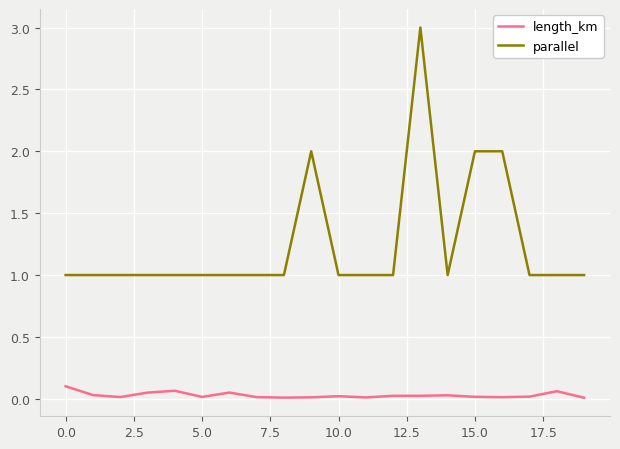

Which series has the widest spread of values?

parallel